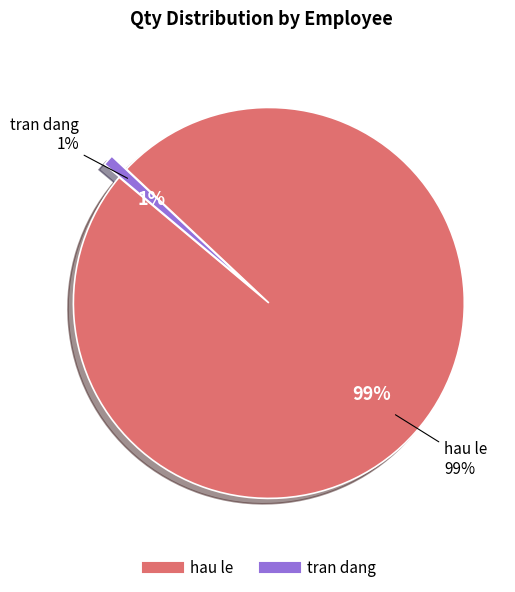

Which category has the smallest portion of the pie?

tran dang